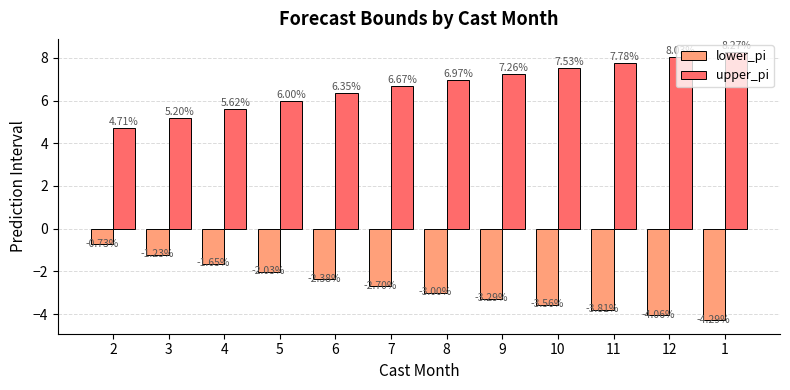

Rank the series at 8 from highest to lowest value.

upper_pi, lower_pi